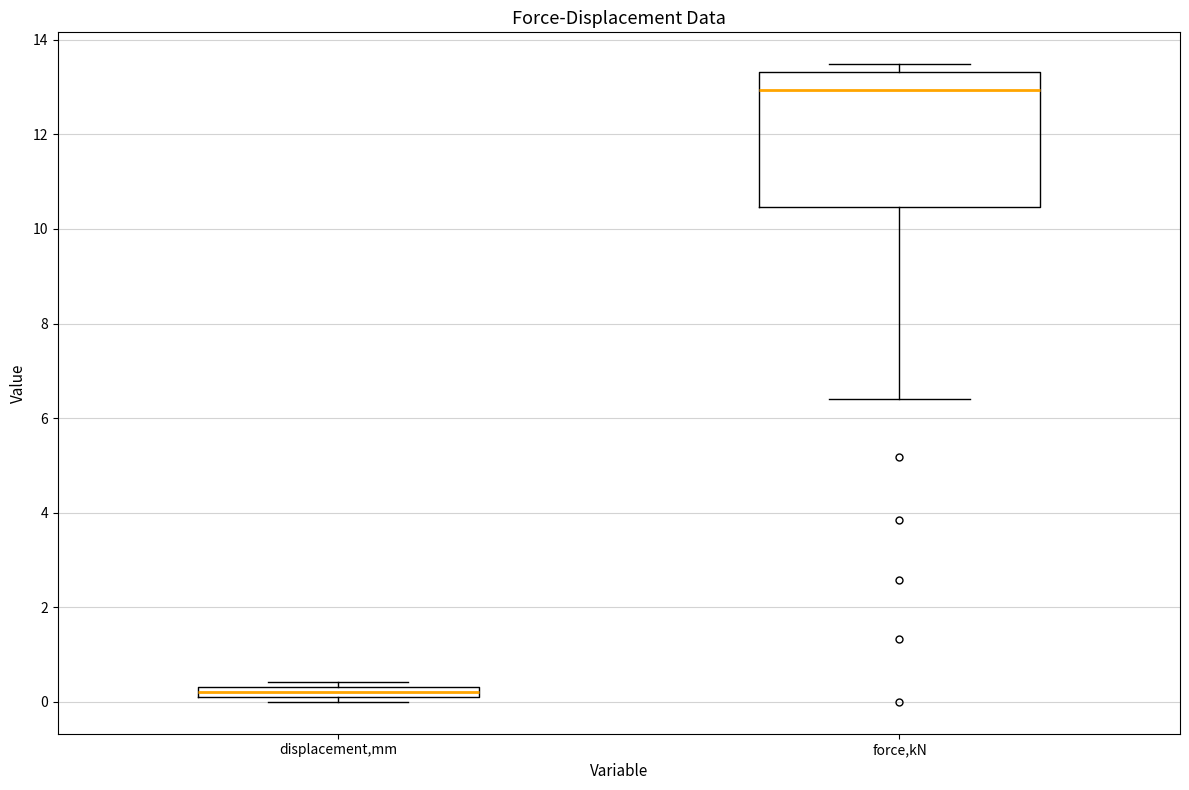

Which box's median line is the lowest?

displacement,mm